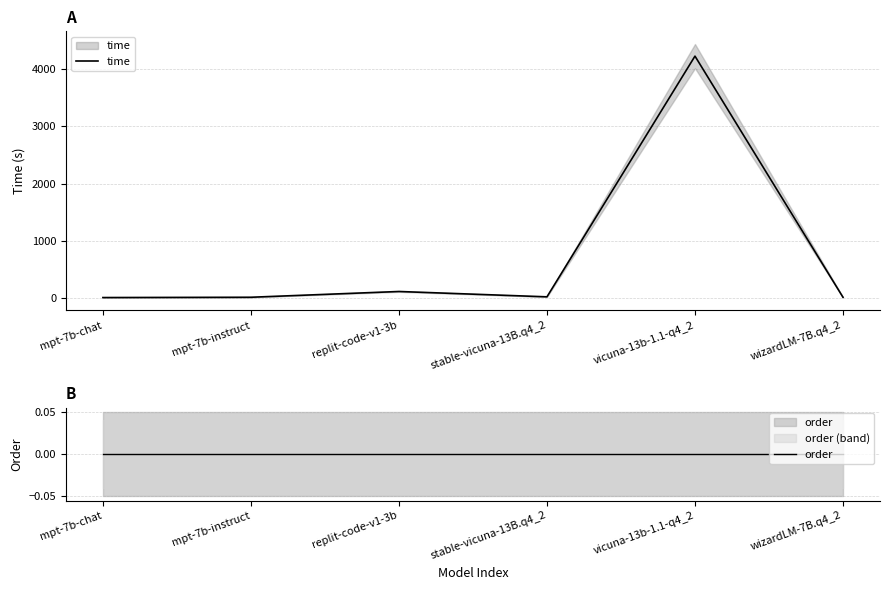

Is this an area chart (filled region under the line)?

No